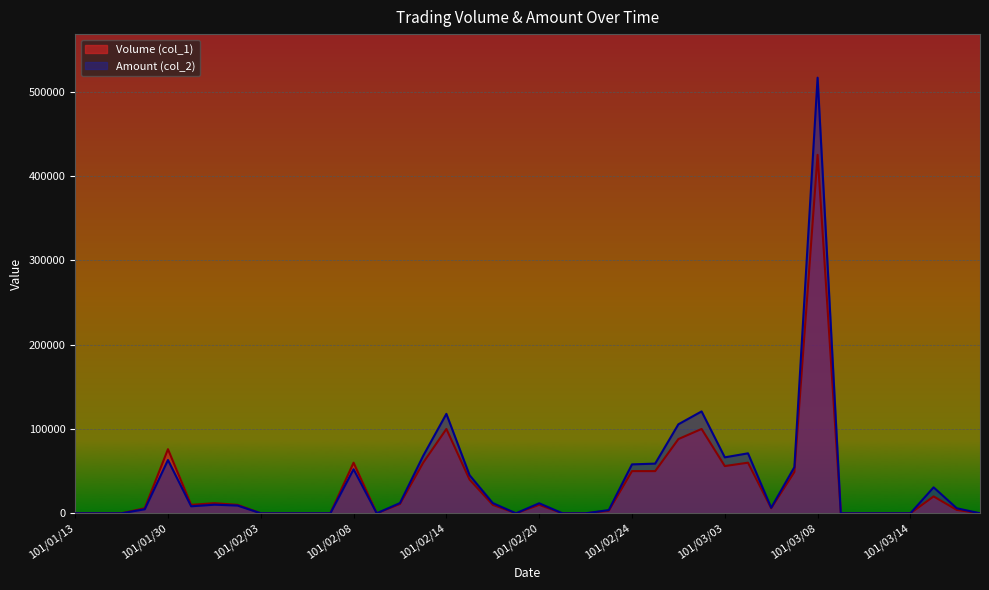

At which label is Amount (col_2) closest to 258240?

101/03/02